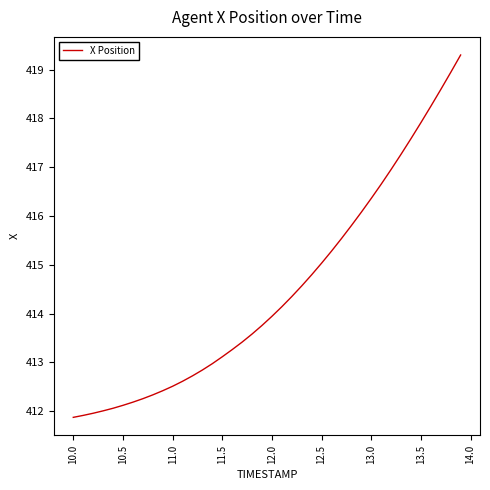

What is the difference between the maximum and minimum values?

7.4